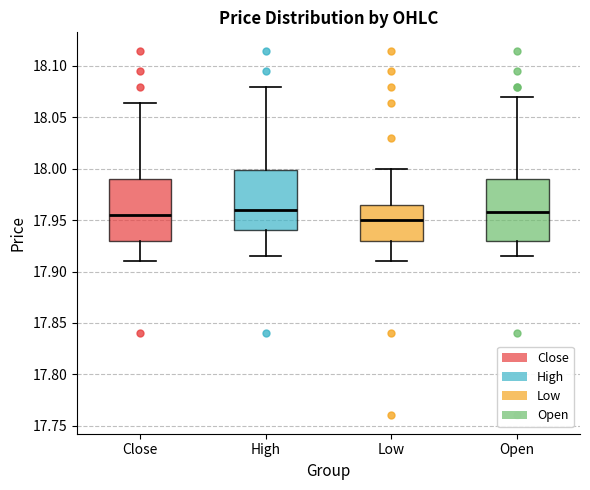

Reading left to right, read every box against the y-axis: the position of its median line, the range the box covers, and the ends of its whiskers. The values are not printed on the chart, so give them approximately, as read against the axis.

Close: median 17.955, box 17.930 to 17.990, whiskers 17.910 to 18.065
High: median 17.960, box 17.940 to 18.000, whiskers 17.915 to 18.080
Low: median 17.950, box 17.930 to 17.965, whiskers 17.910 to 18.000
Open: median 17.955, box 17.930 to 17.990, whiskers 17.915 to 18.070